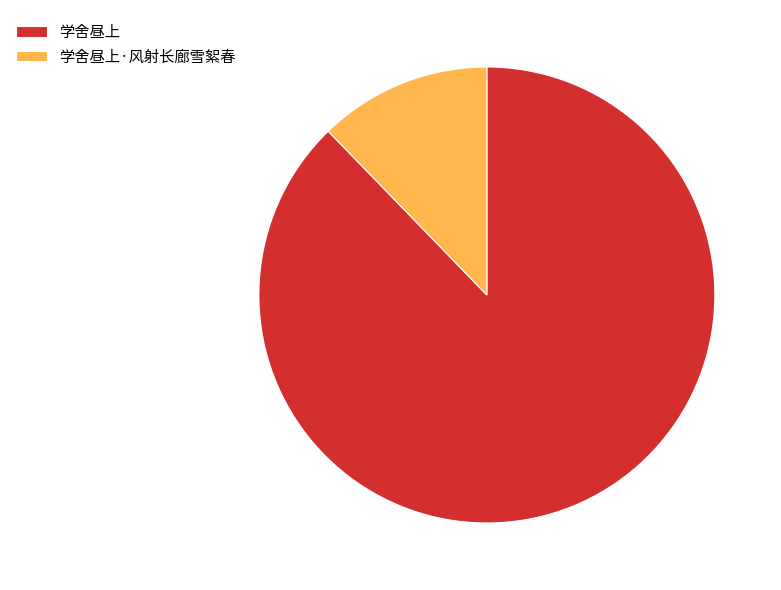

Do 学舍昼上 and 学舍昼上·风射长廊雪絮春 together represent more than half of the pie?

Yes